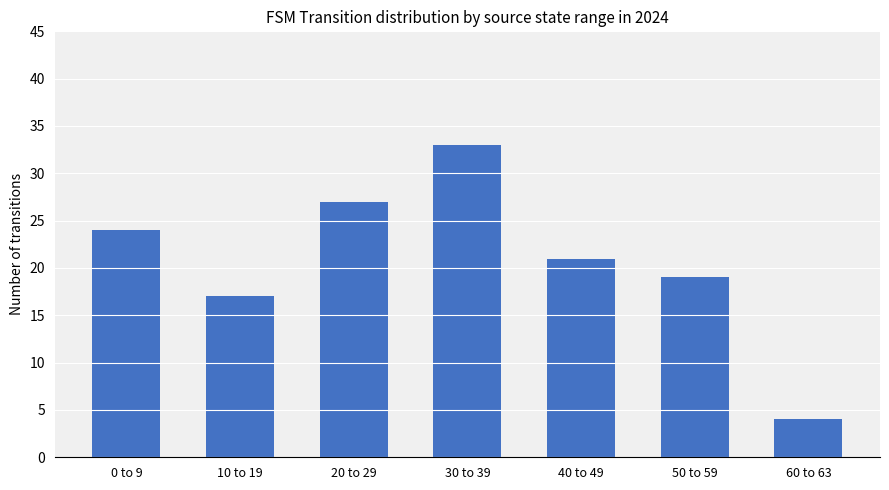

How many bars are there in total?

7